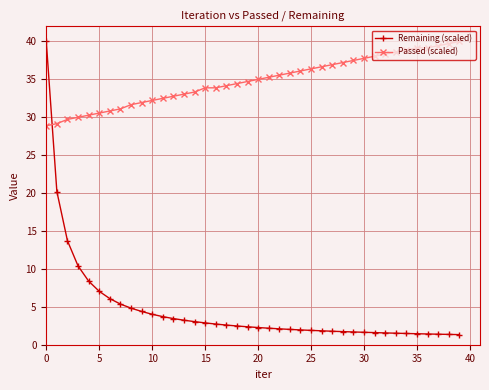

True or false: Remaining (scaled) and Passed (scaled) cross at least once.

True